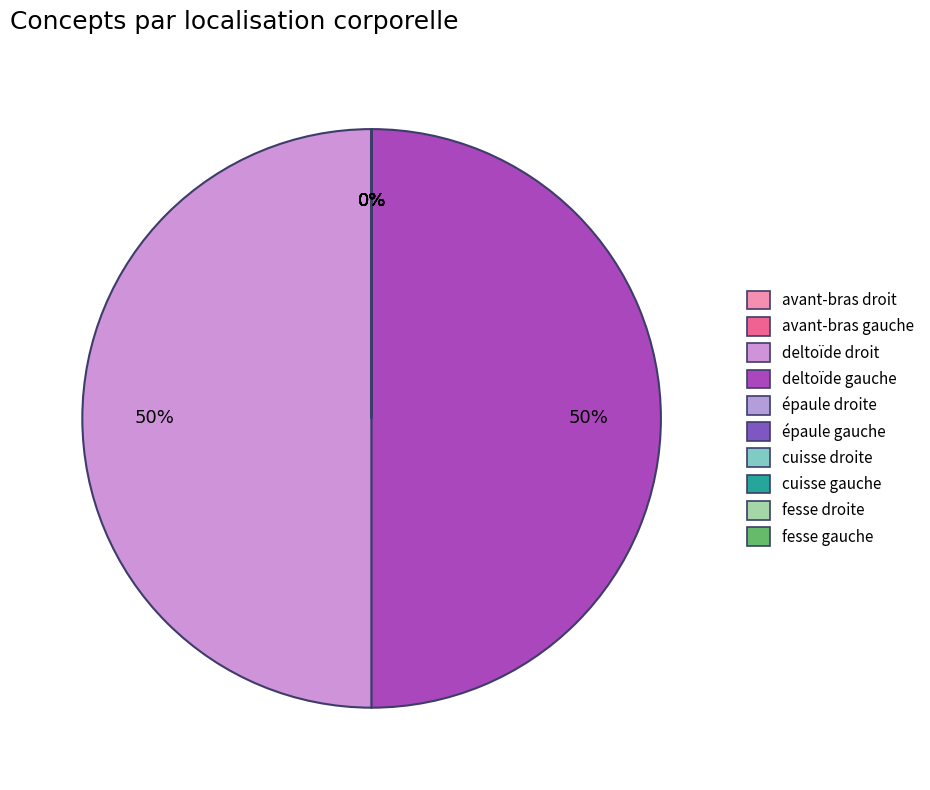

Rank the categories by value from highest to lowest.

deltoïde gauche, deltoïde droit, fesse droite, fesse gauche, épaule gauche, épaule droite, avant-bras gauche, avant-bras droit, cuisse gauche, cuisse droite